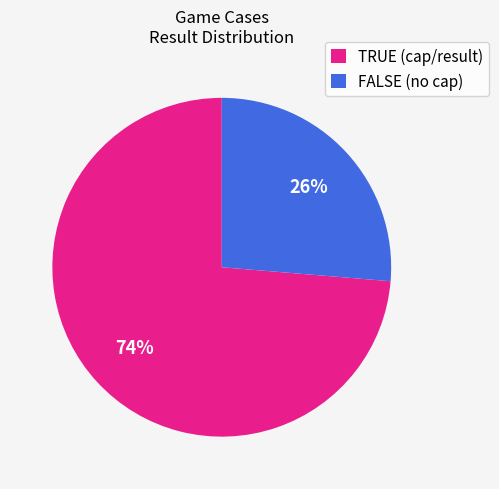

Rank the categories by value from lowest to highest.

FALSE (no cap), TRUE (cap/result)